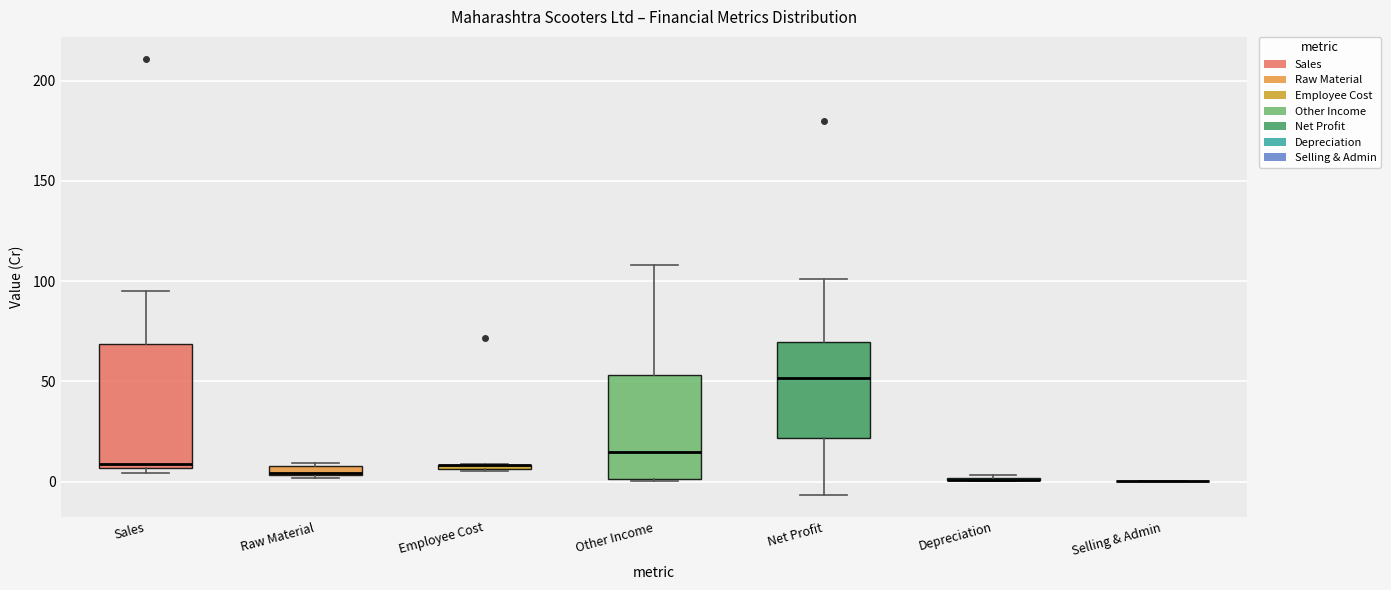

Where is the upper edge of the box for Other Income on the y-axis? The values are not printed on the chart, so give them approximately, as read against the axis.

55